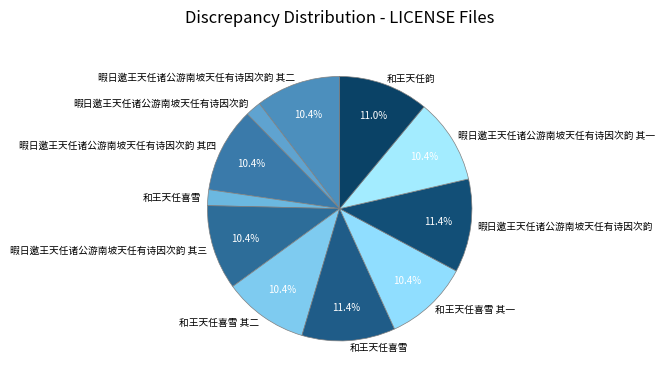

How many segments does this pie chart have?

11